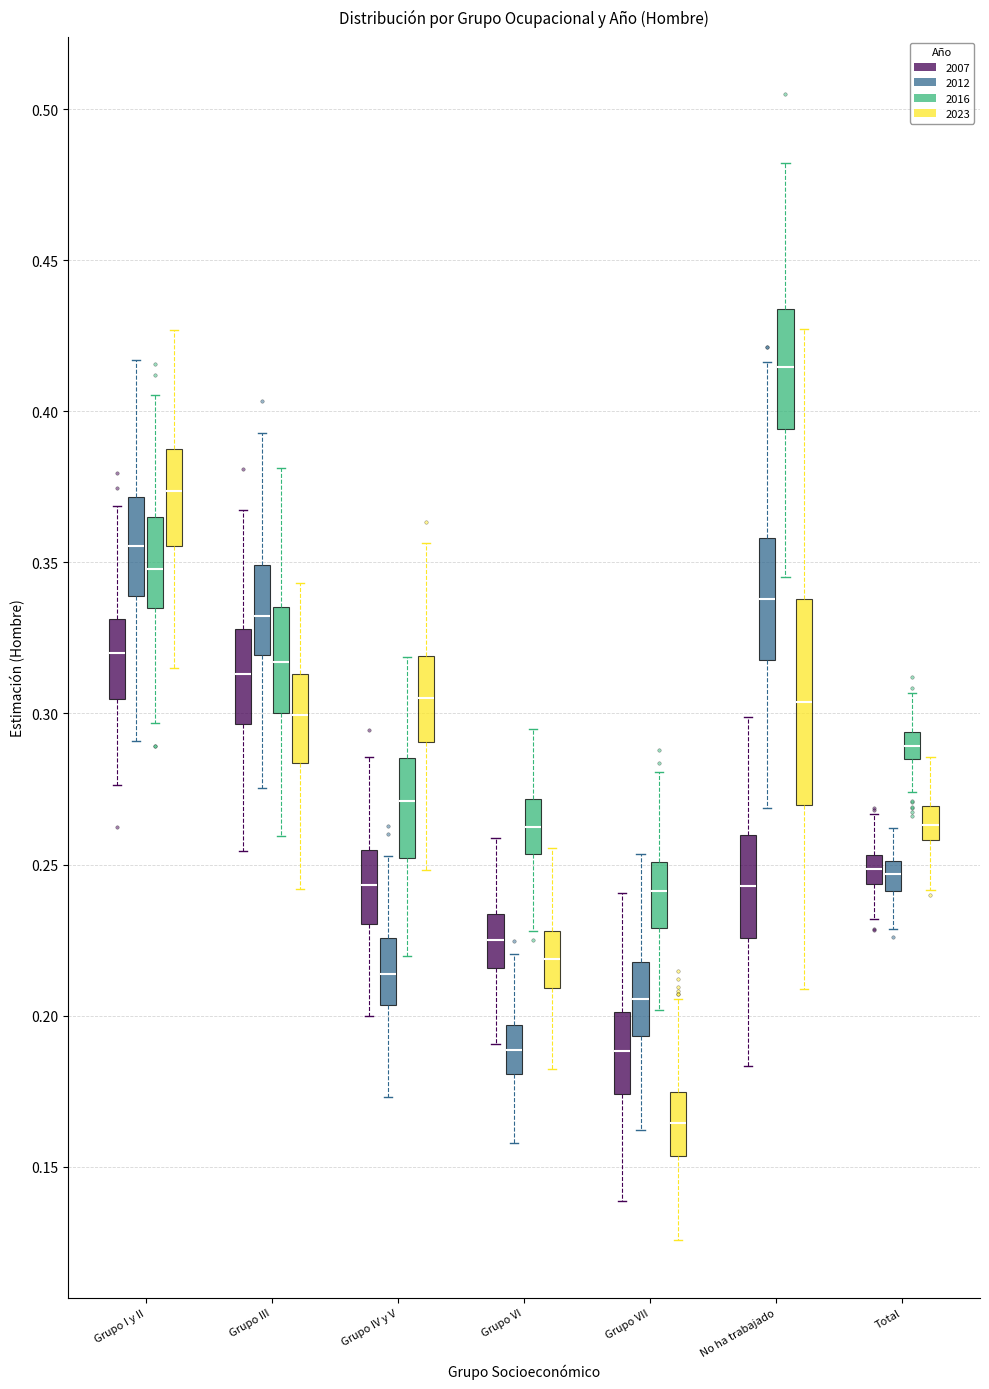

Reading left to right, transcribe this box plot: for each box, give where its median line is, the range the box spans, and where its two whiskers end, as read against the y-axis. The values are not printed on the chart, so give them approximately, as read against the axis.

Grupo I y II (2007): median 0.320, box 0.305 to 0.330, whiskers 0.275 to 0.370
Grupo I y II (2012): median 0.355, box 0.340 to 0.370, whiskers 0.290 to 0.415
Grupo I y II (2016): median 0.350, box 0.335 to 0.365, whiskers 0.295 to 0.405
Grupo I y II (2023): median 0.375, box 0.355 to 0.385, whiskers 0.315 to 0.425
Grupo III (2007): median 0.315, box 0.295 to 0.330, whiskers 0.255 to 0.365
Grupo III (2012): median 0.330, box 0.320 to 0.350, whiskers 0.275 to 0.395
Grupo III (2016): median 0.315, box 0.300 to 0.335, whiskers 0.260 to 0.380
Grupo III (2023): median 0.300, box 0.285 to 0.315, whiskers 0.240 to 0.345
Grupo IV y V (2007): median 0.245, box 0.230 to 0.255, whiskers 0.200 to 0.285
Grupo IV y V (2012): median 0.215, box 0.205 to 0.225, whiskers 0.175 to 0.255
Grupo IV y V (2016): median 0.270, box 0.250 to 0.285, whiskers 0.220 to 0.320
Grupo IV y V (2023): median 0.305, box 0.290 to 0.320, whiskers 0.250 to 0.355
Grupo VI (2007): median 0.225, box 0.215 to 0.235, whiskers 0.190 to 0.260
Grupo VI (2012): median 0.190, box 0.180 to 0.195, whiskers 0.160 to 0.220
Grupo VI (2016): median 0.260, box 0.255 to 0.270, whiskers 0.230 to 0.295
Grupo VI (2023): median 0.220, box 0.210 to 0.230, whiskers 0.180 to 0.255
Grupo VII (2007): median 0.190, box 0.175 to 0.200, whiskers 0.140 to 0.240
Grupo VII (2012): median 0.205, box 0.195 to 0.220, whiskers 0.160 to 0.255
Grupo VII (2016): median 0.240, box 0.230 to 0.250, whiskers 0.200 to 0.280
Grupo VII (2023): median 0.165, box 0.155 to 0.175, whiskers 0.125 to 0.205
No ha trabajado (2007): median 0.245, box 0.225 to 0.260, whiskers 0.185 to 0.300
No ha trabajado (2012): median 0.340, box 0.320 to 0.360, whiskers 0.270 to 0.415
No ha trabajado (2016): median 0.415, box 0.395 to 0.435, whiskers 0.345 to 0.480
No ha trabajado (2023): median 0.305, box 0.270 to 0.340, whiskers 0.210 to 0.425
Total (2007): median 0.250, box 0.245 to 0.255, whiskers 0.230 to 0.265
Total (2012): median 0.245, box 0.240 to 0.250, whiskers 0.230 to 0.260
Total (2016): median 0.290, box 0.285 to 0.295, whiskers 0.275 to 0.305
Total (2023): median 0.265, box 0.260 to 0.270, whiskers 0.240 to 0.285